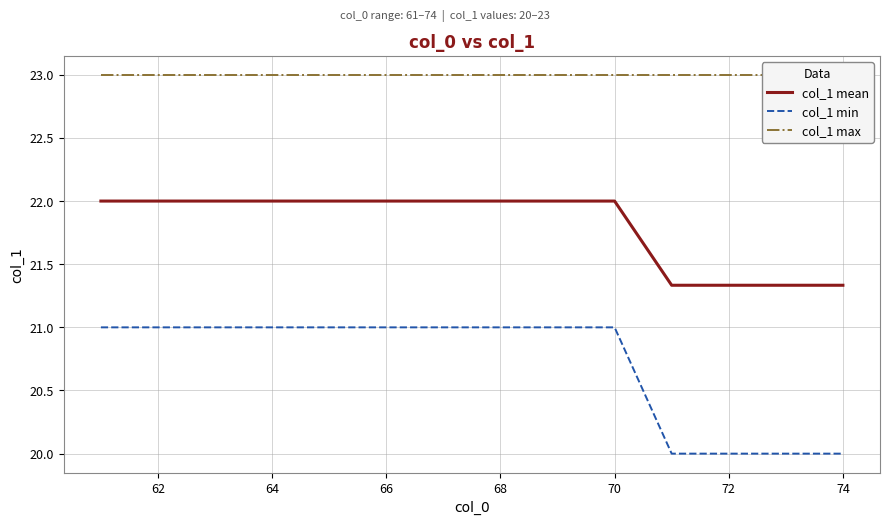

What is the average value of the col_1 max series?

23.0